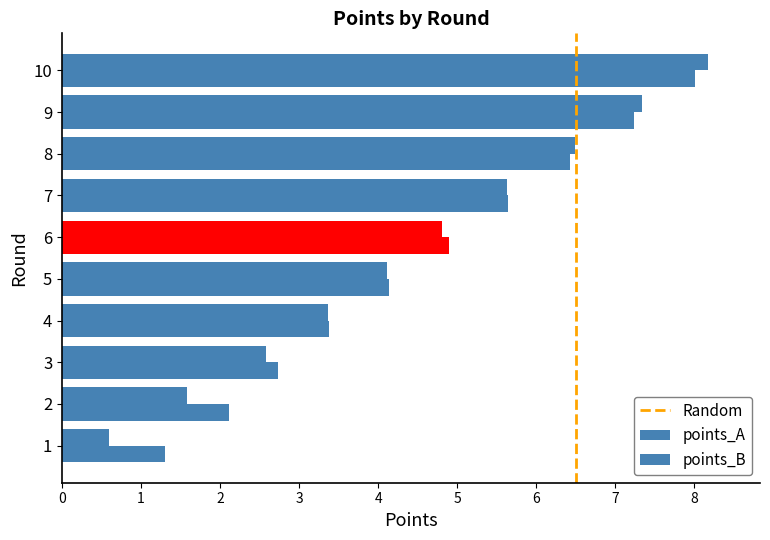

What is the value of the points_B bar at the 2nd from the left?

2.1